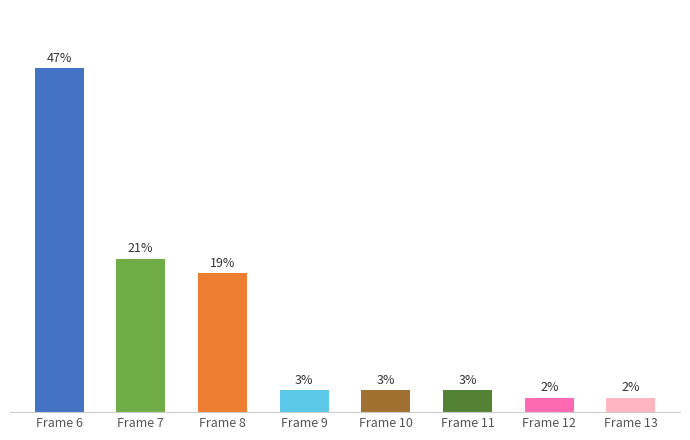

What is the difference between the second highest and minimum values?

19